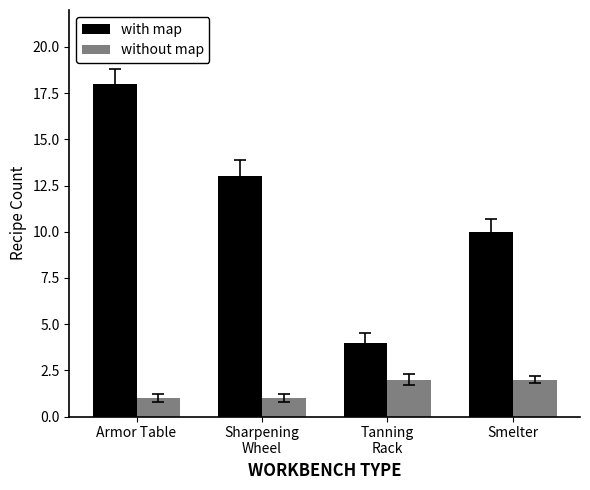

How many groups of bars are there?

4